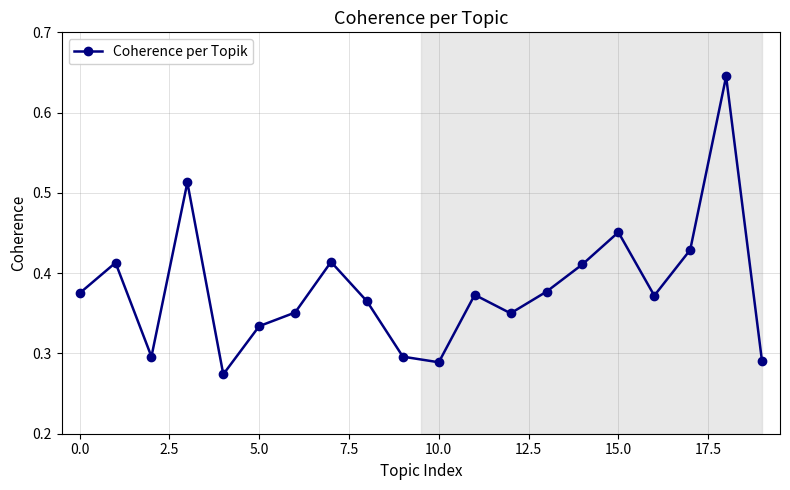

How many values are between 0 and 1?

20